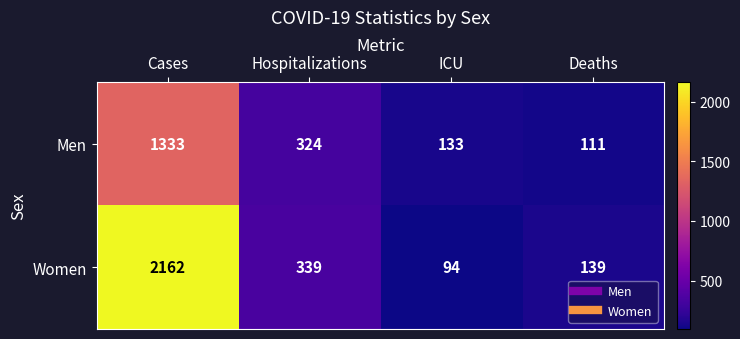

Reading left to right, what are all the values shown in this chart?

Men: Cases=1333	Hospitalizations=324	ICU=133	Deaths=111
Women: Cases=2162	Hospitalizations=339	ICU=94	Deaths=139